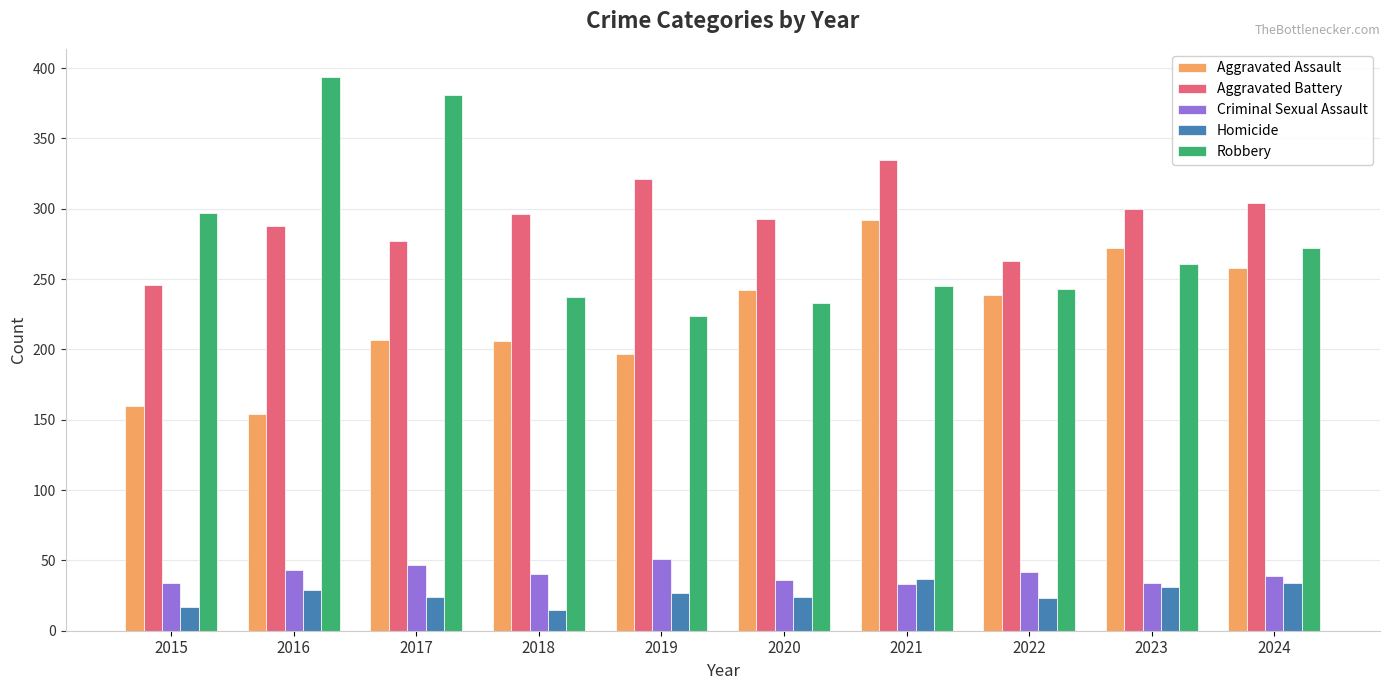

Is the value of Homicide at 2024 greater than the value of Criminal Sexual Assault at 2016?

No